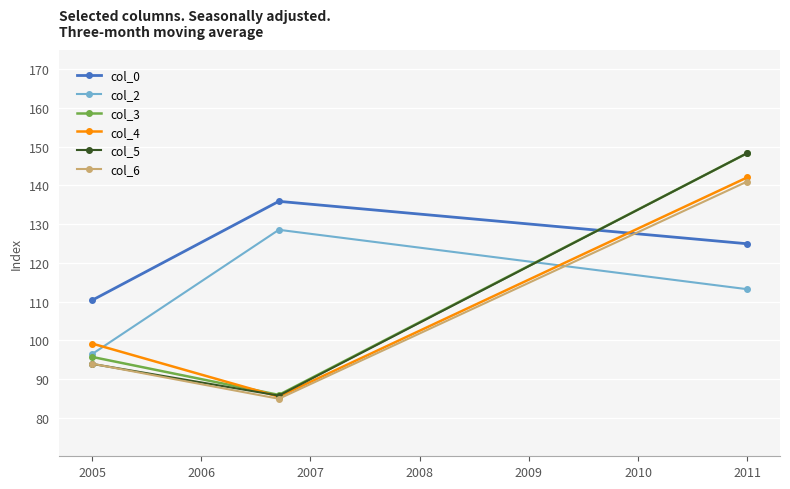

Is it true that col_0 equals 60.0 at 2011?

False